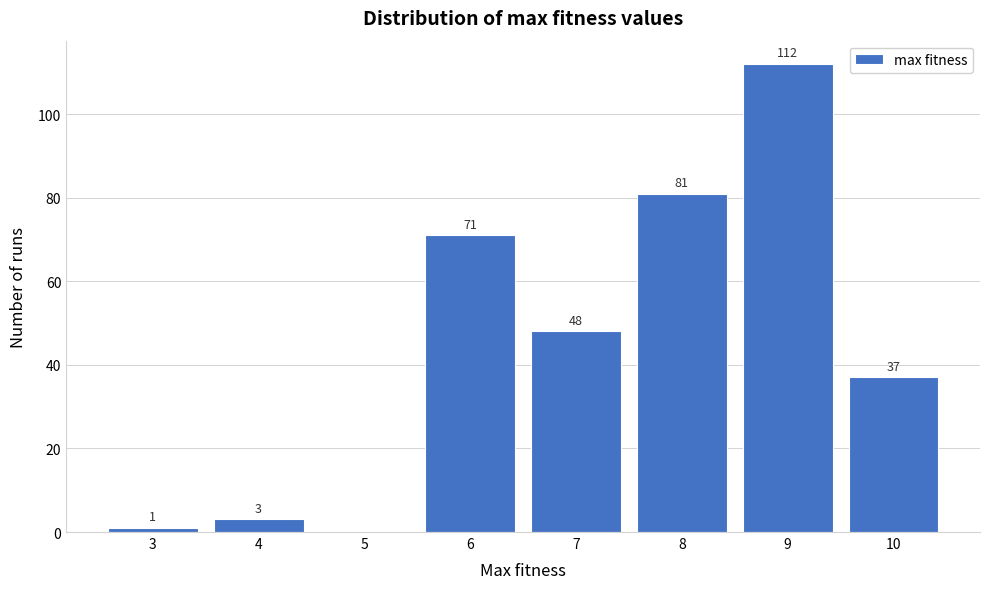

Reading left to right, extract all data points from this chart.

3=1	4=3	5=0	6=71	7=48	8=81	9=112	10=37